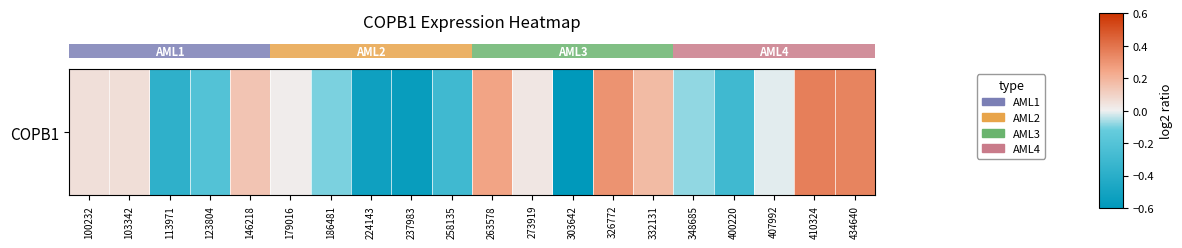

How many distinct data groups are displayed?

1